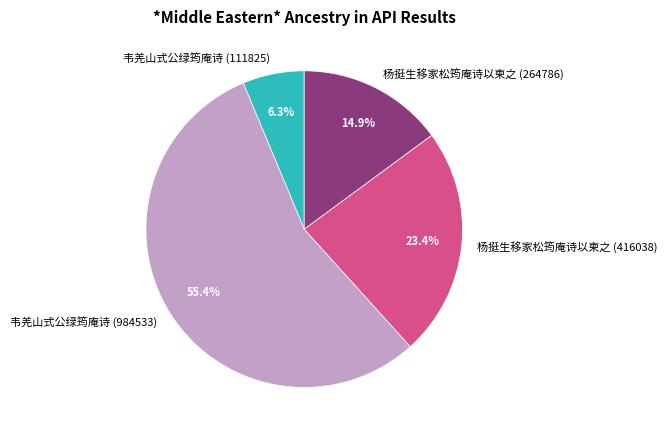

Which category accounts for the majority?

韦羌山式公绿筠庵诗 (984533)